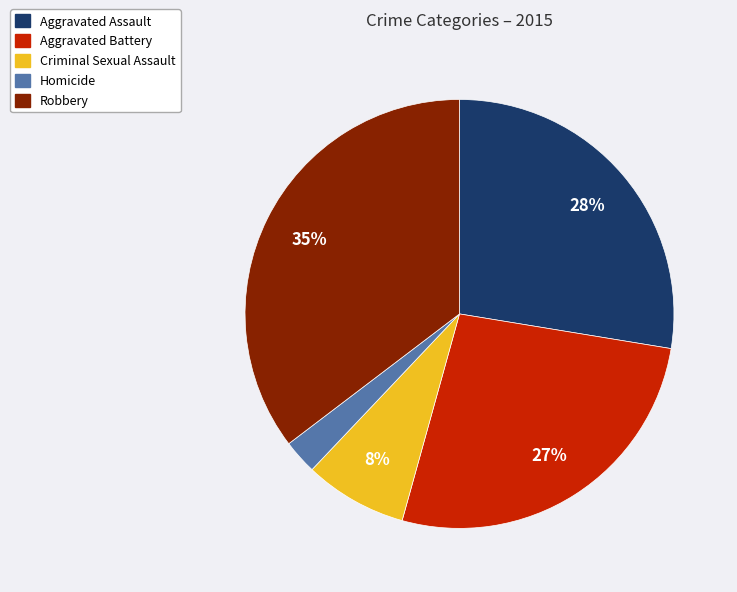

Which slice is the smallest?

Homicide